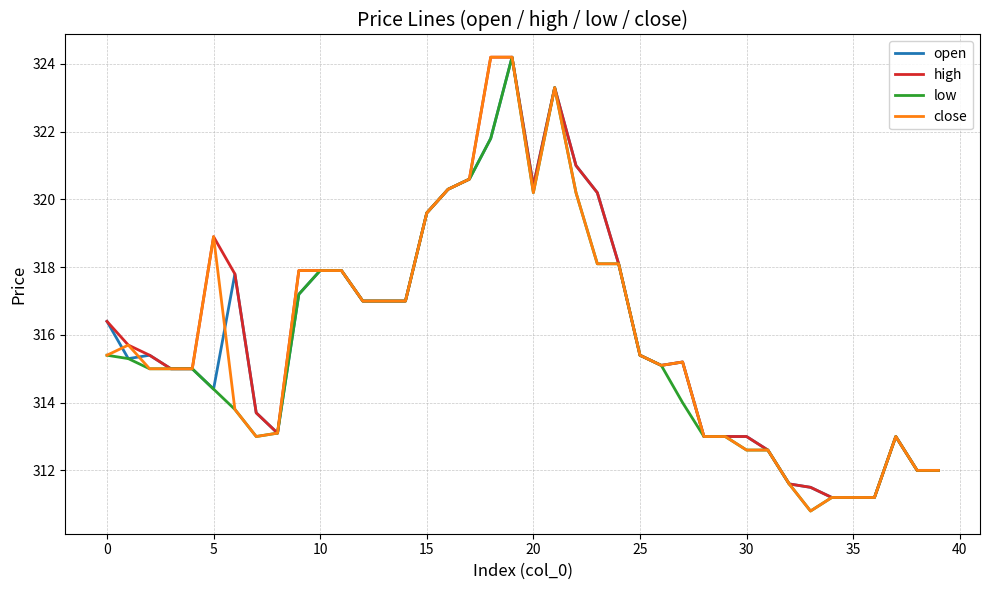

What is the maximum value for close?

324.2